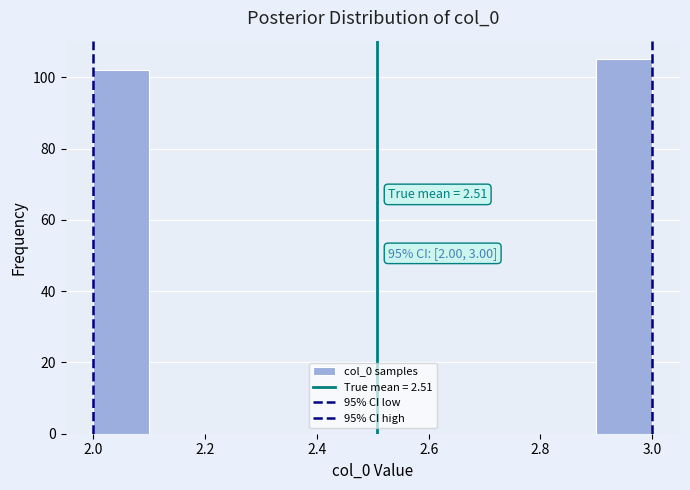

Over which range of the x-axis is the bar tallest?

2.9 to 3.0